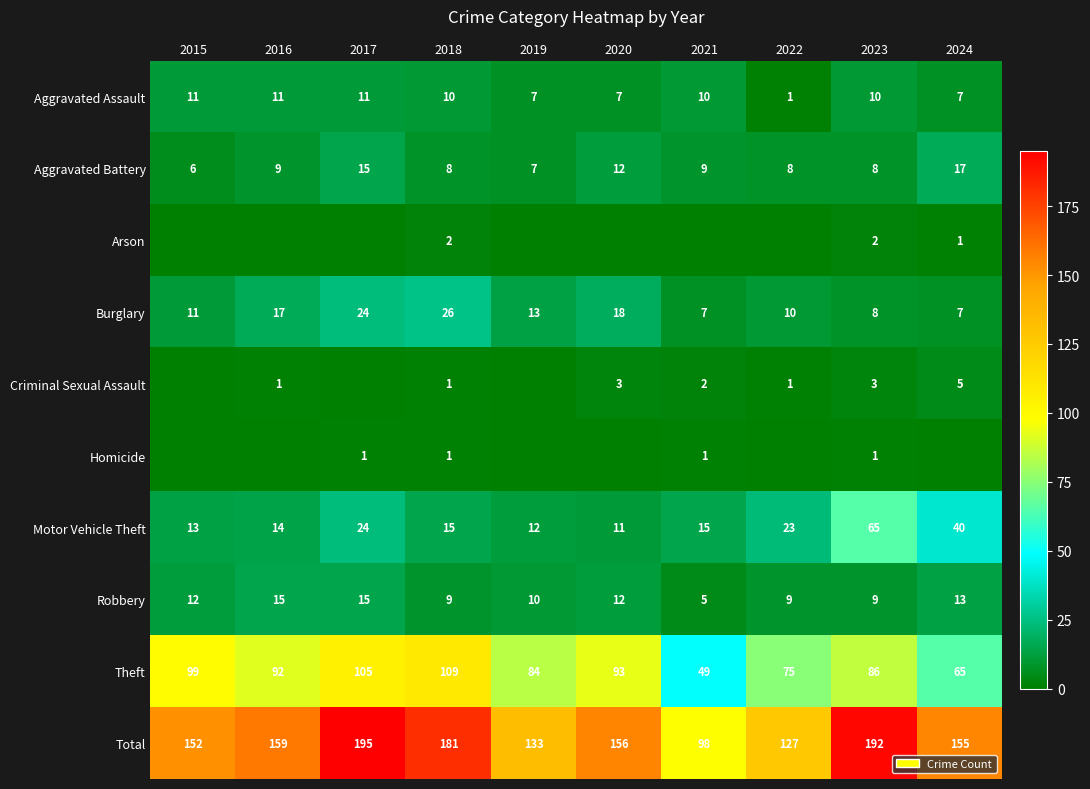

True or false: Aggravated Battery has a value of 12 at 2020.

True